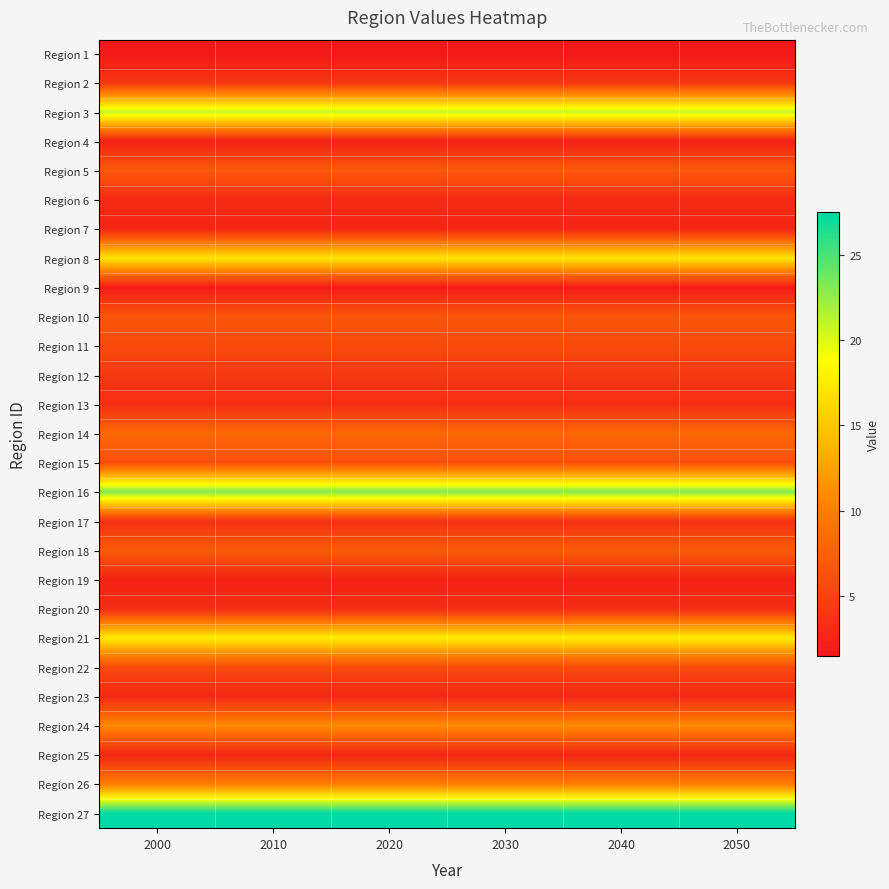

Reading left to right, list all the values displayed in this chart.

Region 1: 2000=1.5	2010=1.5	2020=1.5	2030=1.5	2040=1.5	2050=1.5
Region 2: 2000=4.1	2010=4.1	2020=4.1	2030=4.1	2040=4.1	2050=4.1
Region 3: 2000=20.9	2010=20.9	2020=20.9	2030=20.9	2040=20.9	2050=20.9
Region 4: 2000=2.2	2010=2.2	2020=2.2	2030=2.2	2040=2.2	2050=2.2
Region 5: 2000=7.0	2010=7.0	2020=7.0	2030=7.0	2040=7.0	2050=7.0
Region 6: 2000=3.0	2010=3.0	2020=3.0	2030=3.0	2040=3.0	2050=3.0
Region 7: 2000=2.7	2010=2.7	2020=2.7	2030=2.7	2040=2.7	2050=2.7
Region 8: 2000=17.1	2010=17.1	2020=17.1	2030=17.1	2040=17.1	2050=17.1
Region 9: 2000=1.8	2010=1.8	2020=1.8	2030=1.8	2040=1.8	2050=1.8
Region 10: 2000=6.7	2010=6.7	2020=6.7	2030=6.7	2040=6.7	2050=6.7
Region 11: 2000=5.7	2010=5.7	2020=5.7	2030=5.7	2040=5.7	2050=5.7
Region 12: 2000=4.2	2010=4.2	2020=4.2	2030=4.2	2040=4.2	2050=4.2
Region 13: 2000=3.3	2010=3.3	2020=3.3	2030=3.3	2040=3.3	2050=3.3
Region 14: 2000=8.3	2010=8.3	2020=8.3	2030=8.3	2040=8.3	2050=8.3
Region 15: 2000=6.0	2010=6.0	2020=6.0	2030=6.0	2040=6.0	2050=6.0
Region 16: 2000=23.1	2010=23.1	2020=23.1	2030=23.1	2040=23.1	2050=23.1
Region 17: 2000=3.6	2010=3.6	2020=3.6	2030=3.6	2040=3.6	2050=3.6
Region 18: 2000=7.2	2010=7.2	2020=7.2	2030=7.2	2040=7.2	2050=7.2
Region 19: 2000=2.4	2010=2.4	2020=2.4	2030=2.4	2040=2.4	2050=2.4
Region 20: 2000=3.2	2010=3.2	2020=3.2	2030=3.2	2040=3.2	2050=3.2
Region 21: 2000=17.5	2010=17.5	2020=17.5	2030=17.5	2040=17.5	2050=17.5
Region 22: 2000=5.7	2010=5.7	2020=5.7	2030=5.7	2040=5.7	2050=5.7
Region 23: 2000=2.8	2010=2.8	2020=2.8	2030=2.8	2040=2.8	2050=2.8
Region 24: 2000=10.9	2010=10.9	2020=10.9	2030=10.9	2040=10.9	2050=10.9
Region 25: 2000=2.7	2010=2.7	2020=2.7	2030=2.7	2040=2.7	2050=2.7
Region 26: 2000=10.0	2010=10.0	2020=10.0	2030=10.0	2040=10.0	2050=10.0
Region 27: 2000=27.5	2010=27.5	2020=27.5	2030=27.5	2040=27.5	2050=27.5